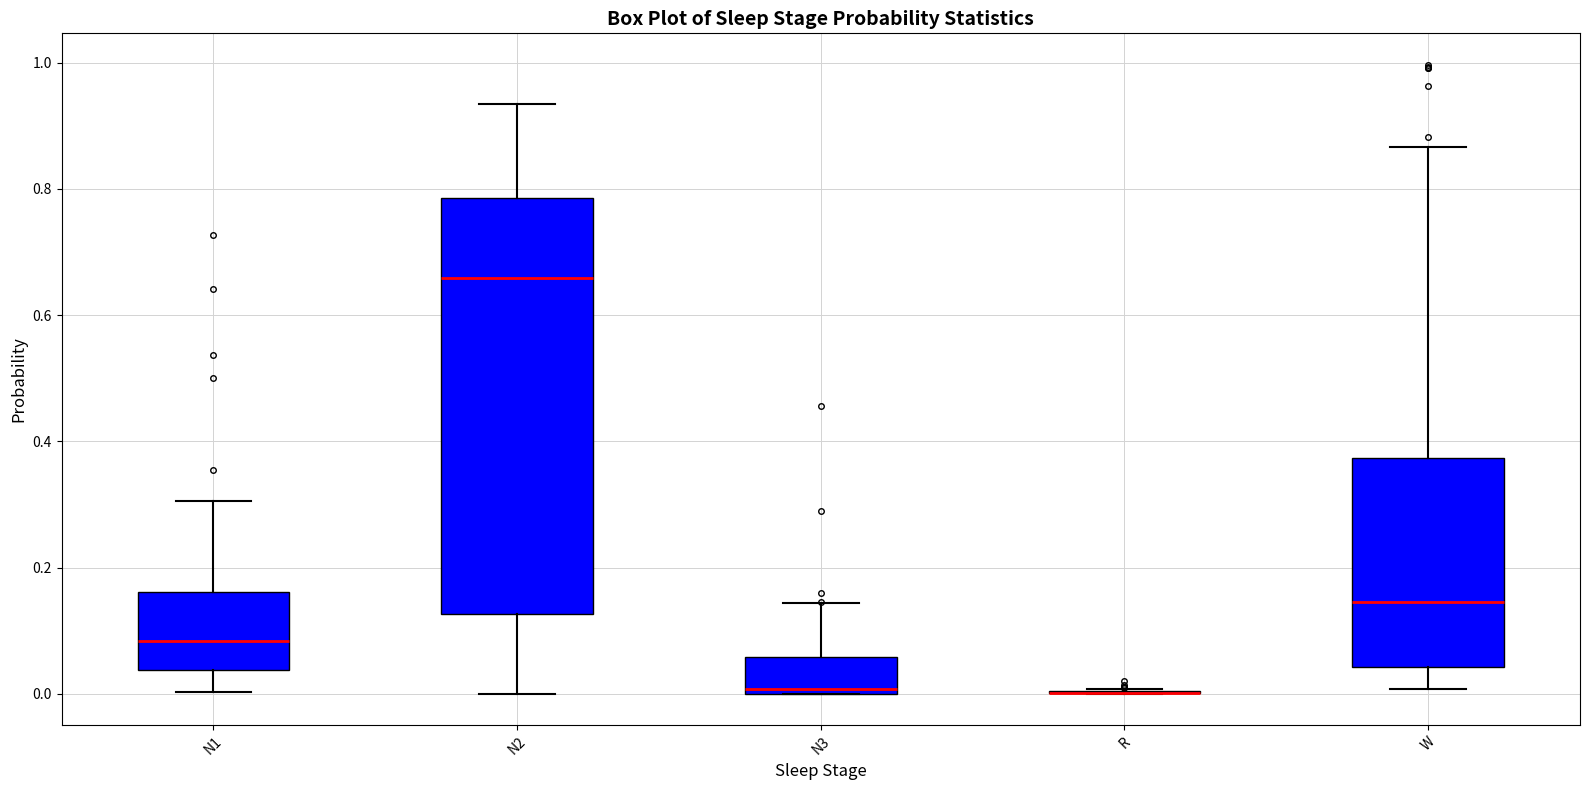

Reading left to right, transcribe this box plot: for each box, give where its median line is, the range the box spans, and where its two whiskers end, as read against the y-axis. The values are not printed on the chart, so give them approximately, as read against the axis.

N1: median 0.08, box 0.04 to 0.16, whiskers 0.00 to 0.30
N2: median 0.66, box 0.12 to 0.78, whiskers 0.00 to 0.94
N3: median 0.00 (just above the box's lower edge), box 0.00 to 0.06, whiskers 0.00 to 0.14
R: box collapsed to a line at 0.00, whiskers 0.00 to 0.00
W: median 0.14, box 0.04 to 0.38, whiskers 0.00 to 0.86